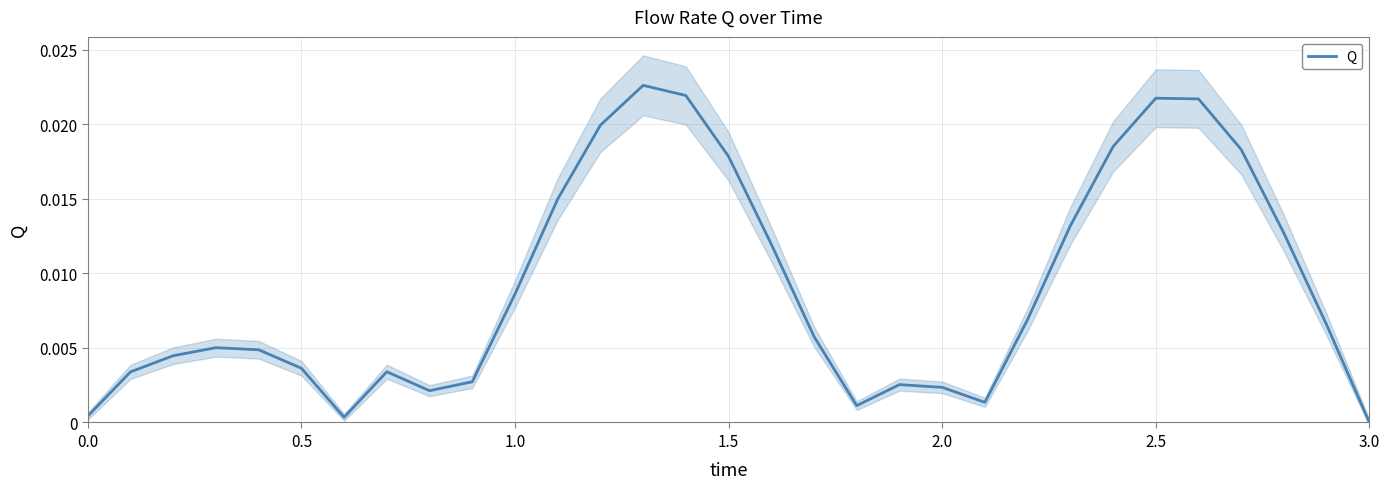

True or false: the data shows 0.0 at 29.

False